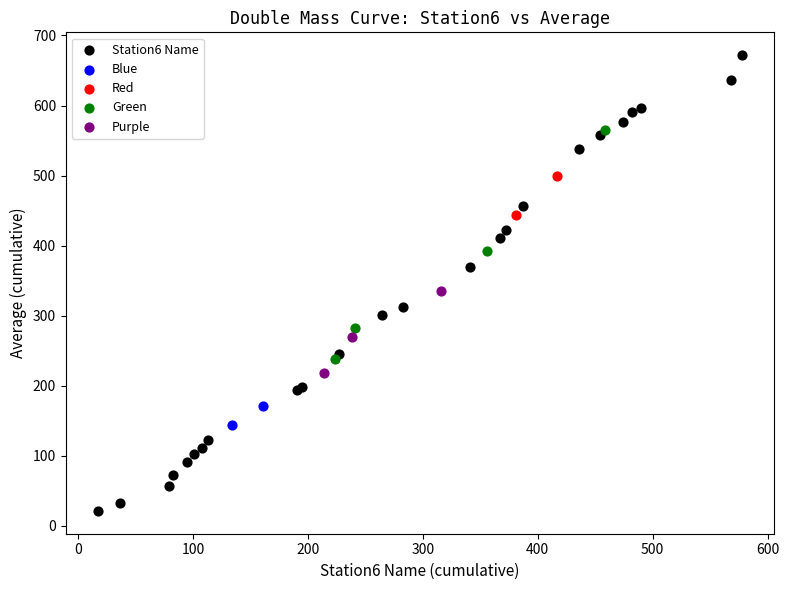

What are all the series names shown in the legend?

Station6 Name, Blue, Red, Green, Purple